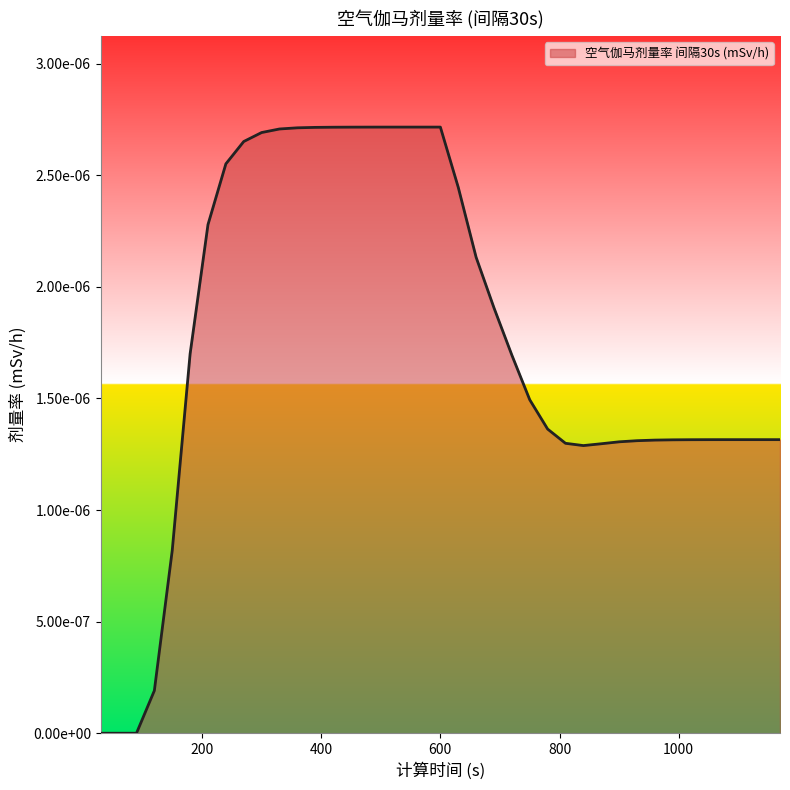

List the labels in order of value, smallest first.

30, 60, 90, 120, 150, 840, 870, 810, 900, 930, 960, 990, 1020, 1050, 1080, 1110, 1140, 1170, 780, 750, 720, 180, 690, 660, 210, 630, 240, 270, 300, 330, 360, 390, 420, 450, 480, 510, 540, 570, 600